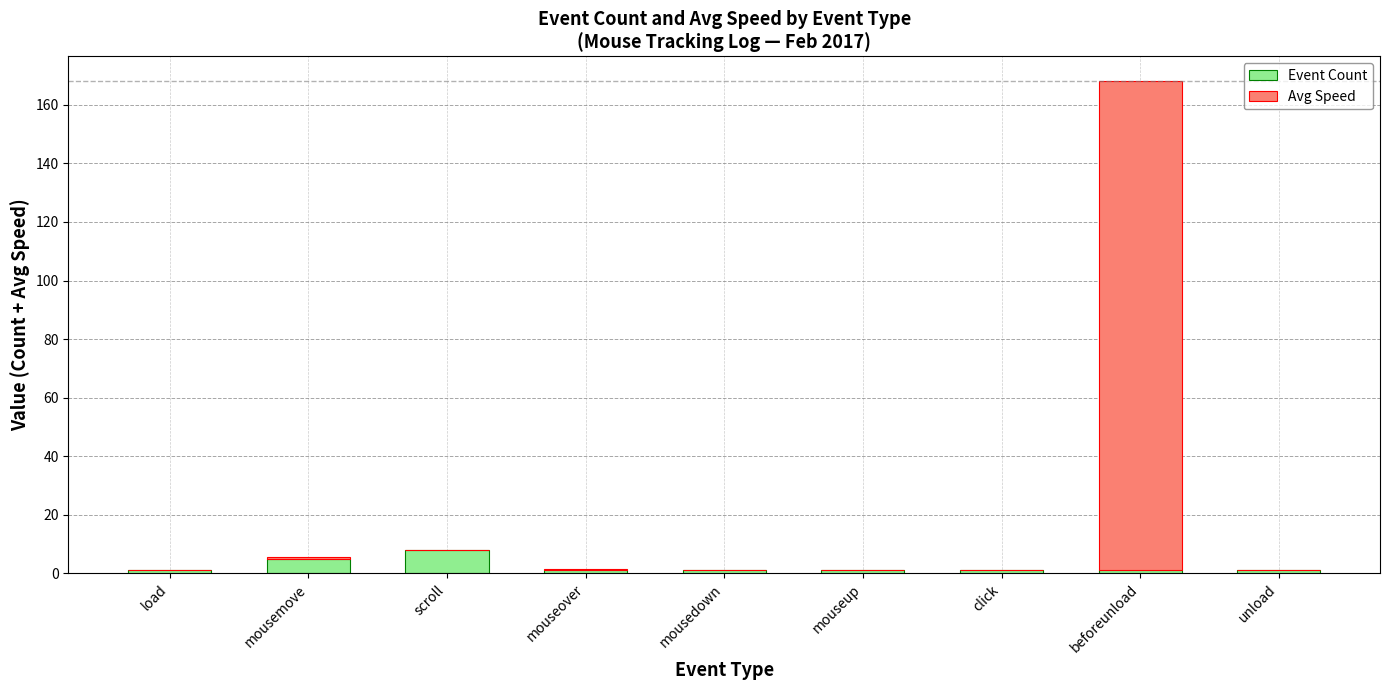

At which category is the sum across all series the highest?

beforeunload